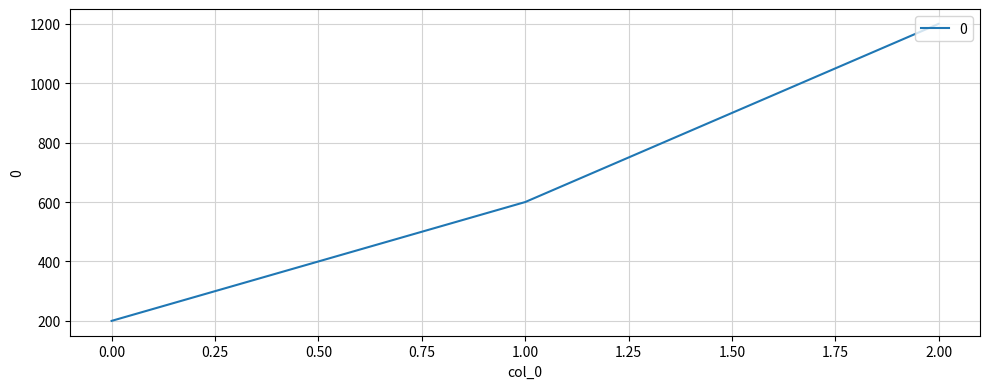

What is the difference between the second highest and minimum values?

400